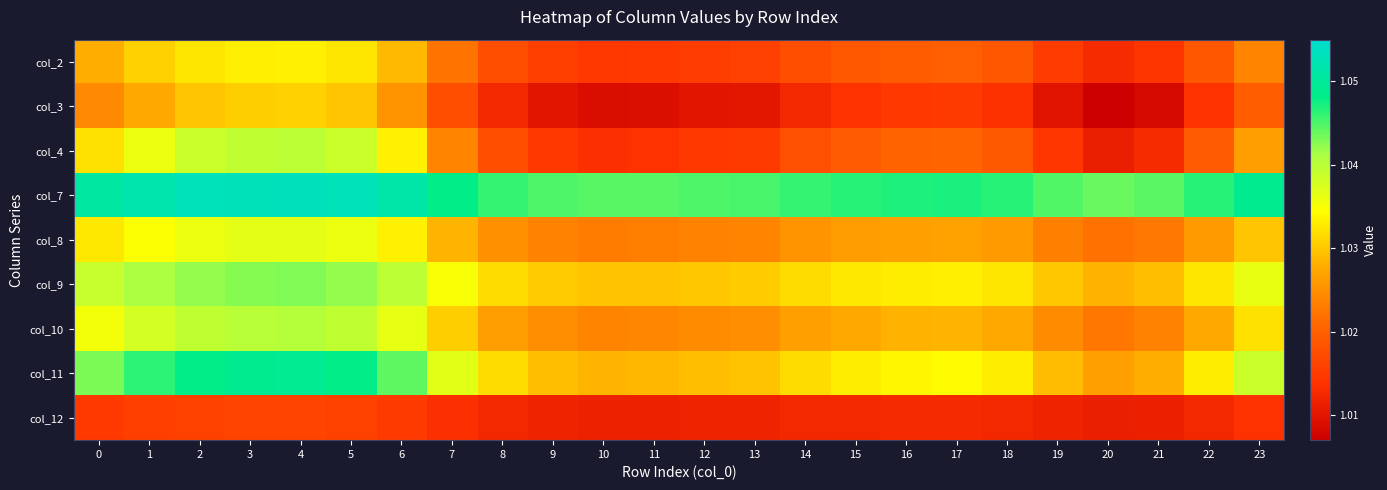

List the series in order of their peak value, highest first.

col_7, col_11, col_9, col_10, col_4, col_8, col_2, col_3, col_12